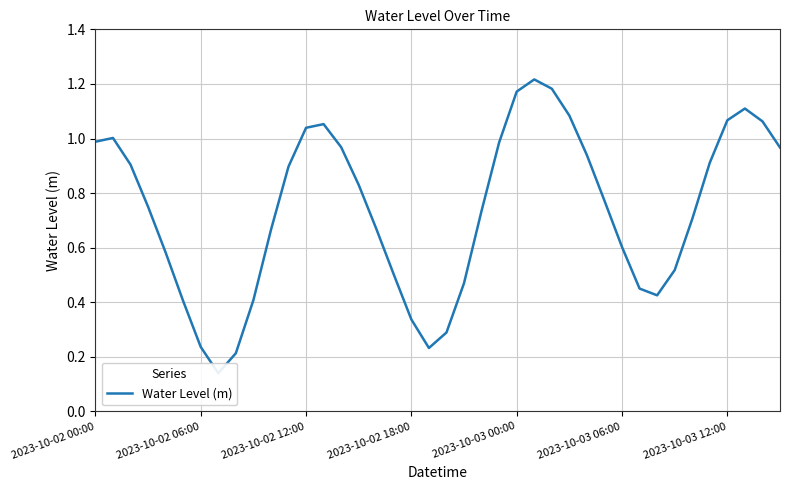

How many interior local valleys (lower than both neighbors) does the data have?

3